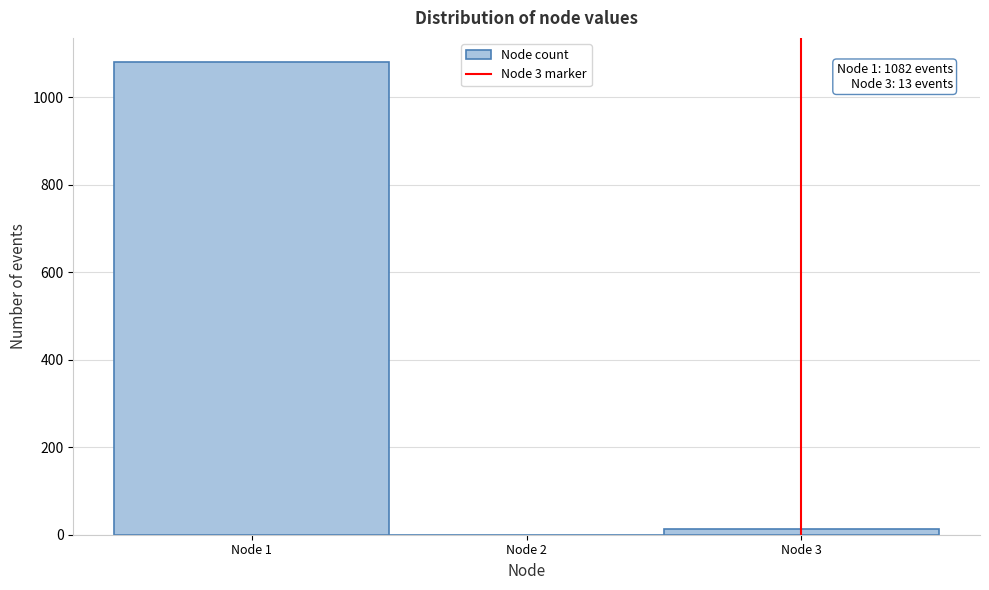

Over which range of the x-axis is the bar tallest?

0.5 to 1.5